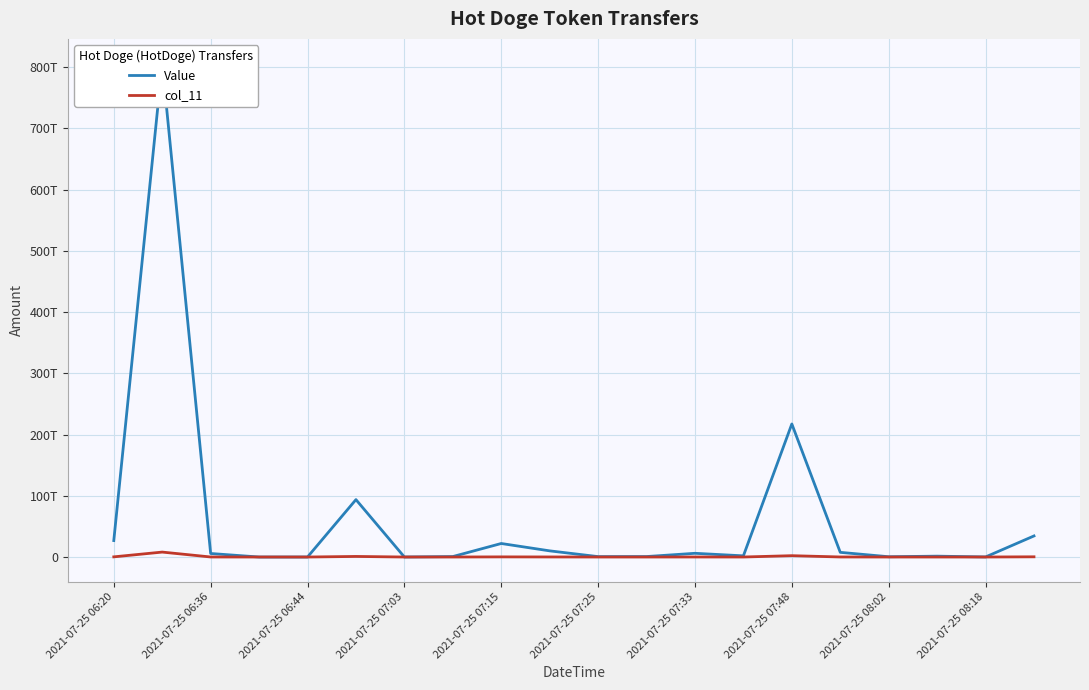

True or false: col_11 and Value cross at least once.

False